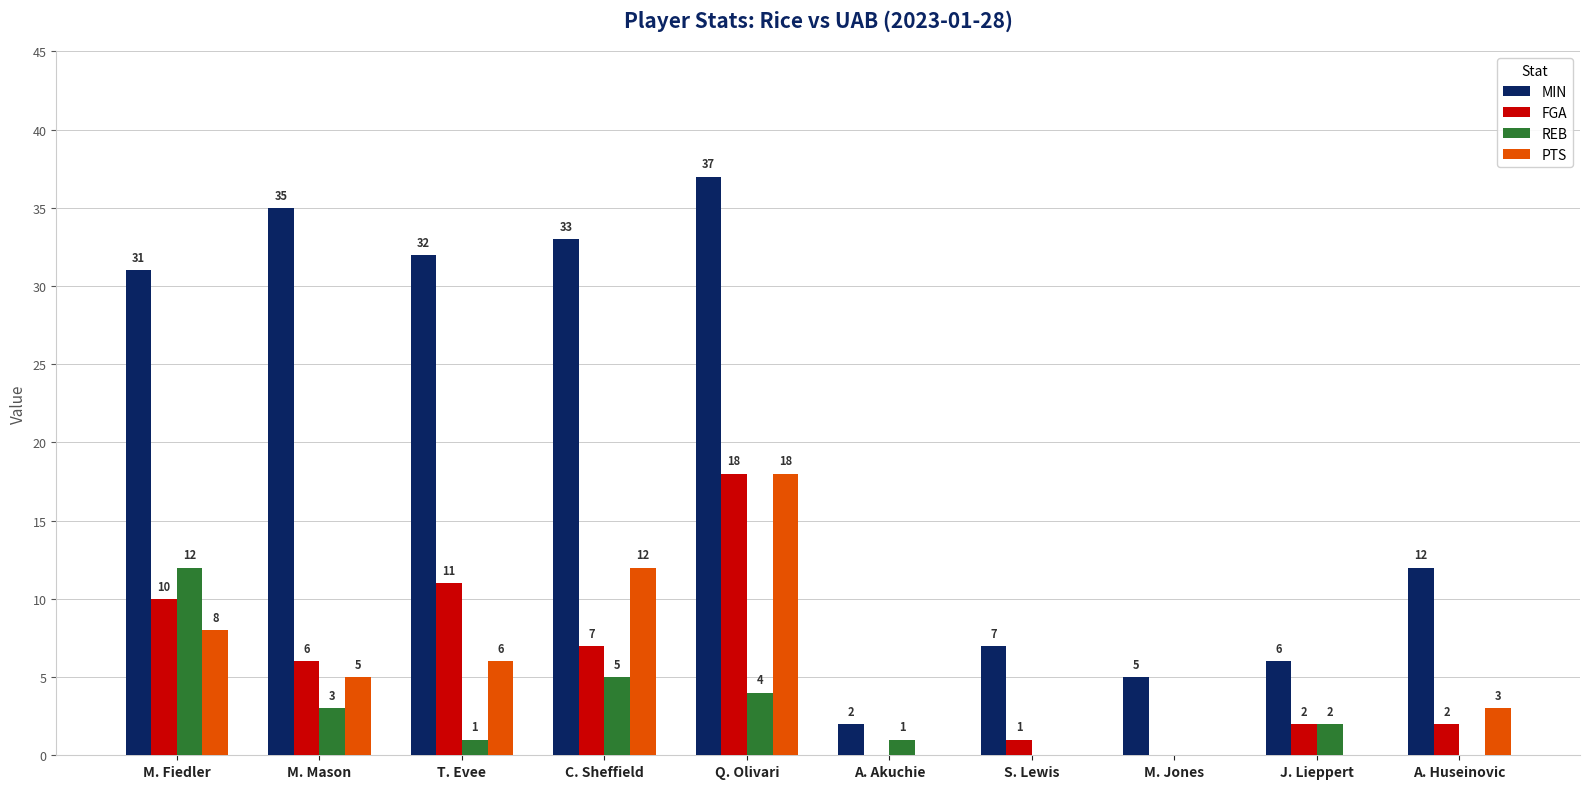

Reading left to right, what are all the values shown in this chart?

MIN: 31	35	32	33	37	2	7	5	6	12
FGA: 10	6	11	7	18	0	1	0	2	2
REB: 12	3	1	5	4	1	0	0	2	0
PTS: 8	5	6	12	18	0	0	0	0	3